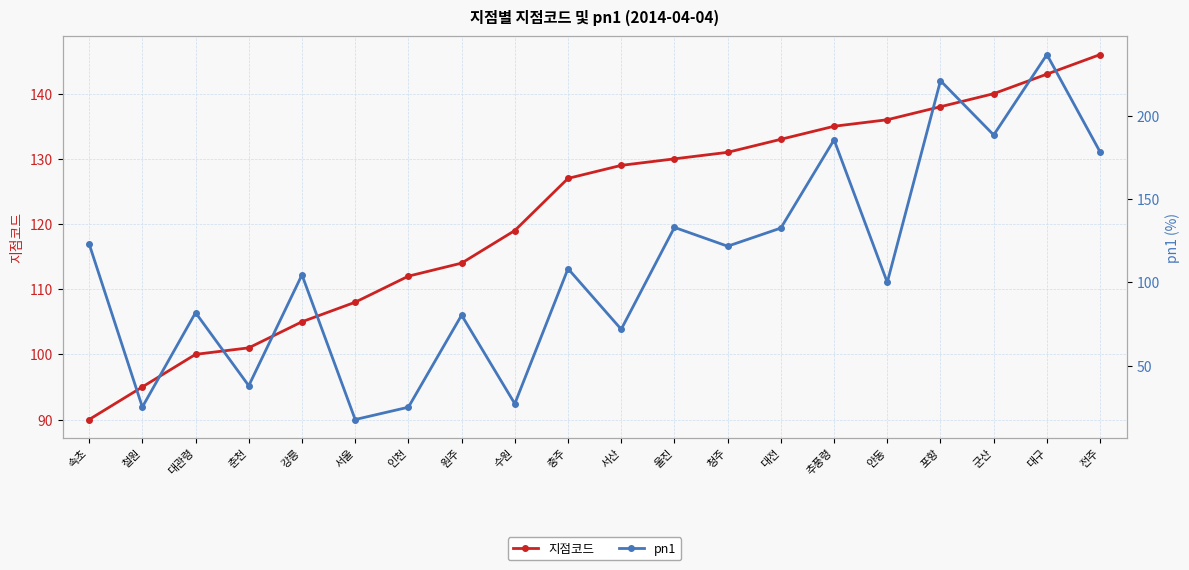

How many values in the 지점코드 series exceed 129?

9